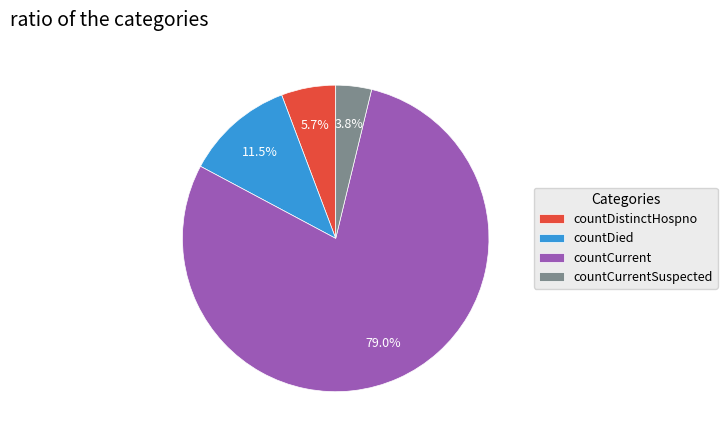

To the nearest percent, what is the difference between the largest and smallest slice percentages?

75%